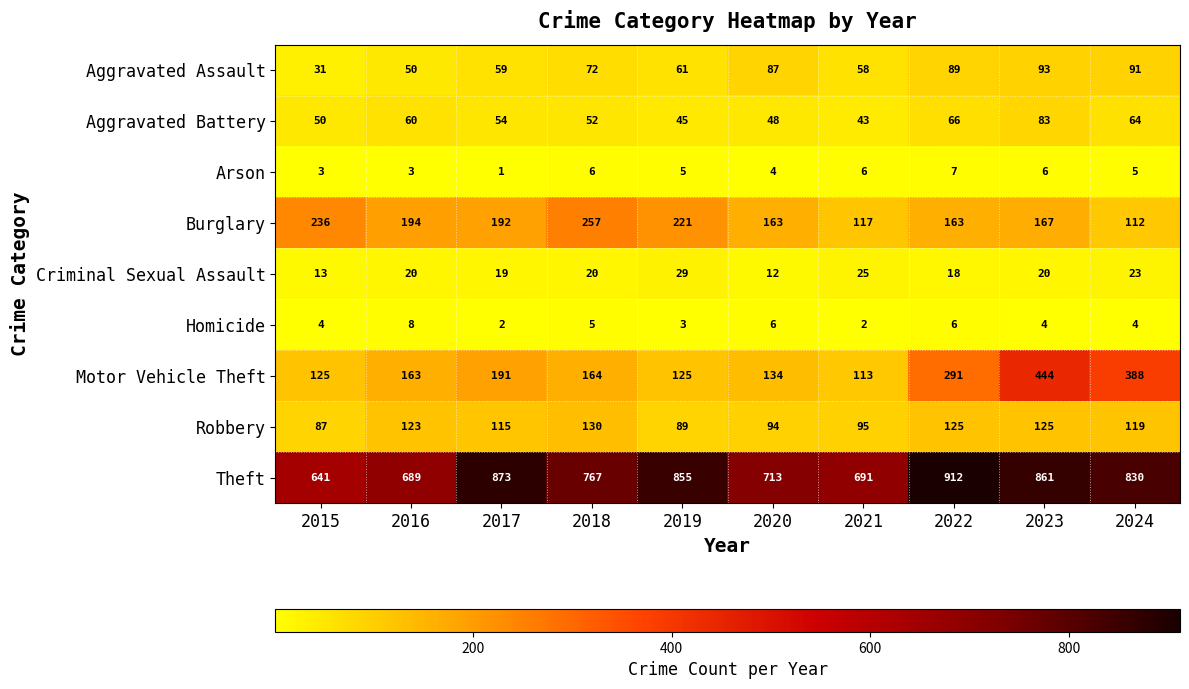

What is the difference between the highest and lowest values at 2015?

638